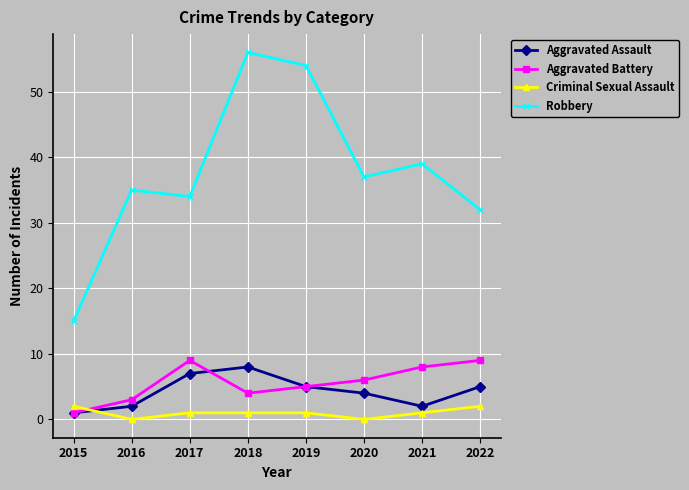

After their last crossing, which series has the higher values: Criminal Sexual Assault or Aggravated Assault?

Aggravated Assault